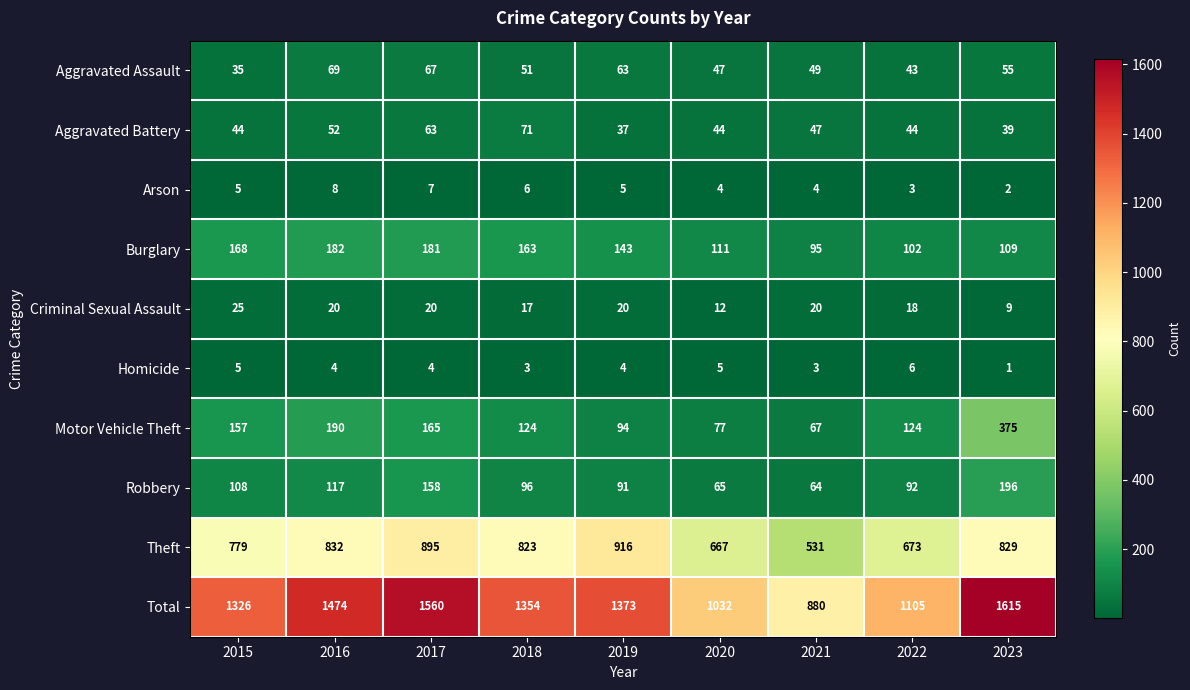

What is the minimum value shown in the chart?

1